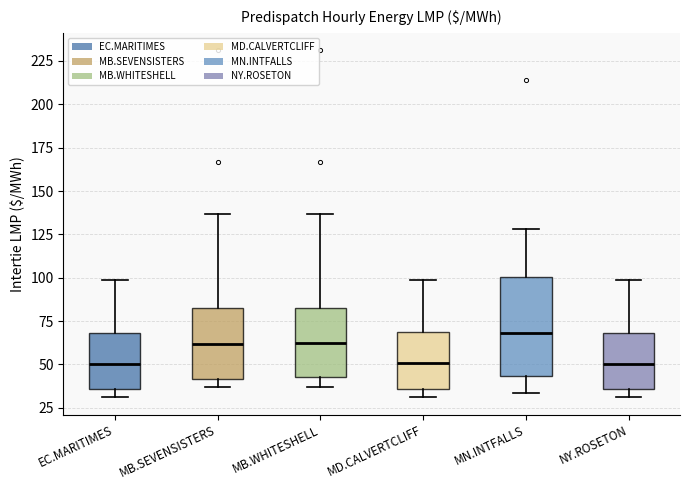

Which box's median line is the highest?

MN.INTFALLS